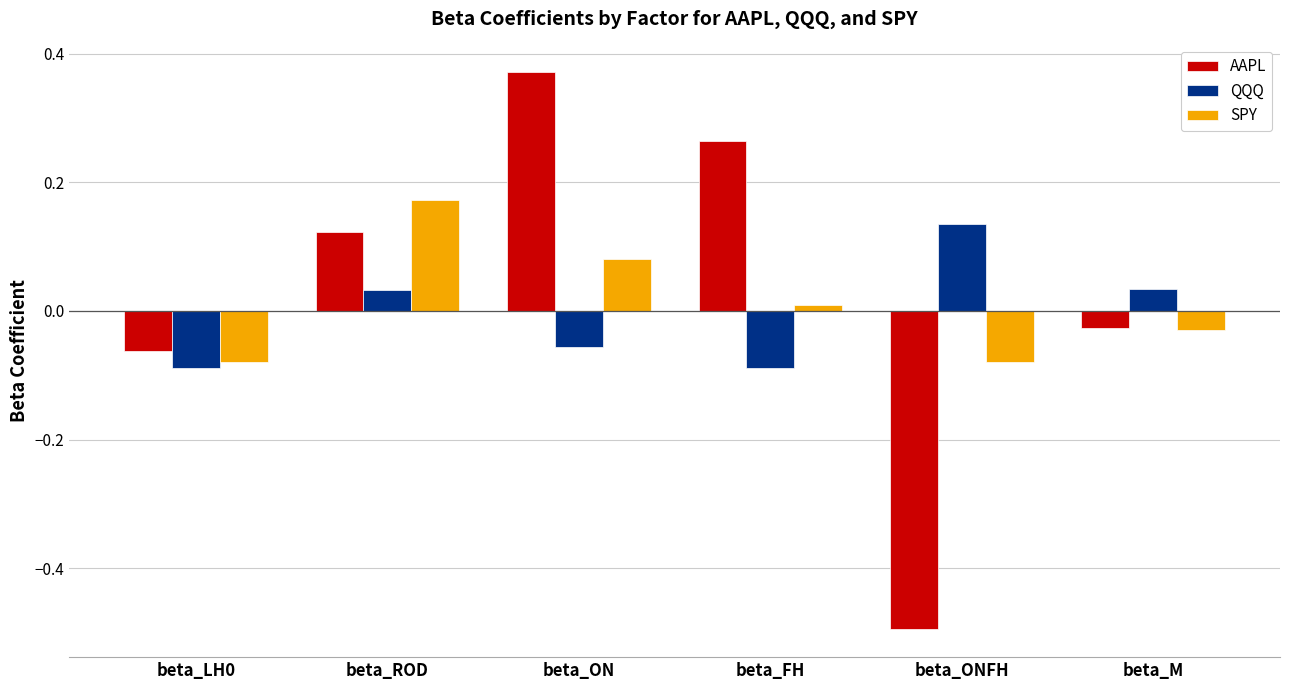

List the series in order of their peak value, highest first.

AAPL, SPY, QQQ